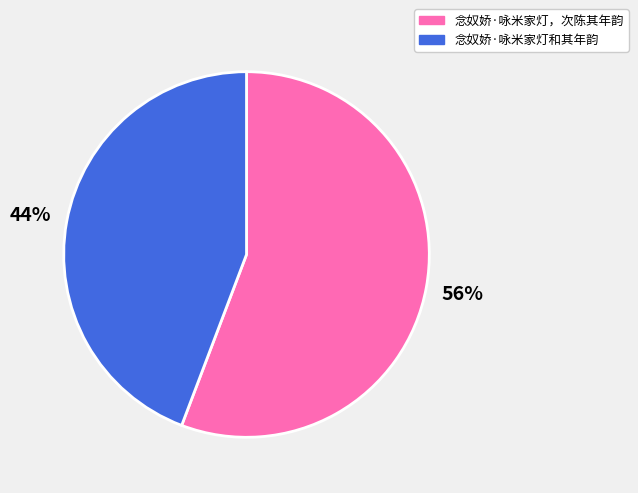

What is the largest slice in the pie chart?

念奴娇·咏米家灯，次陈其年韵